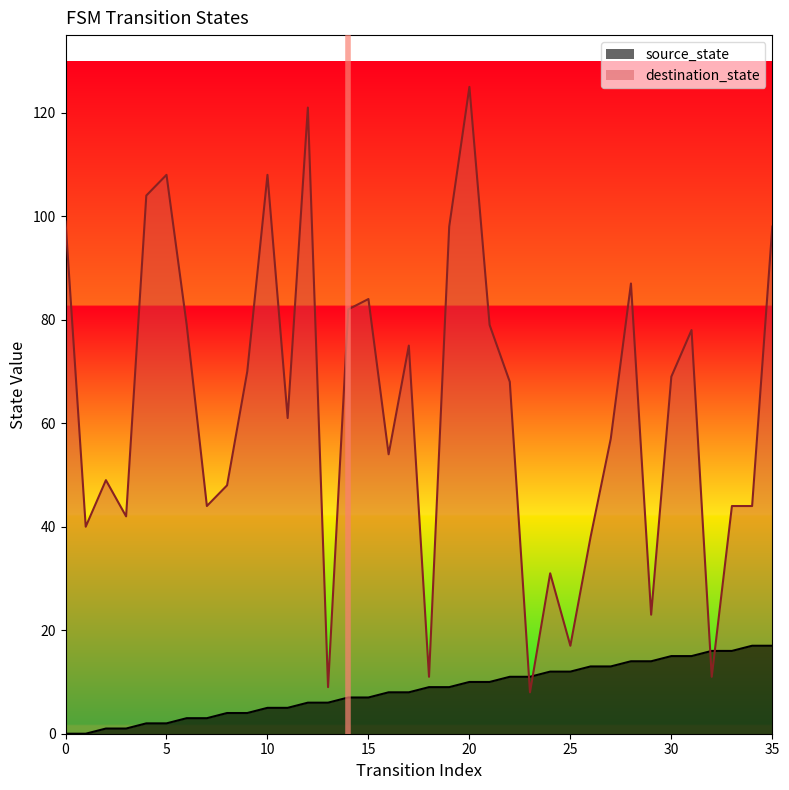

What is the maximum value for destination_state?

125